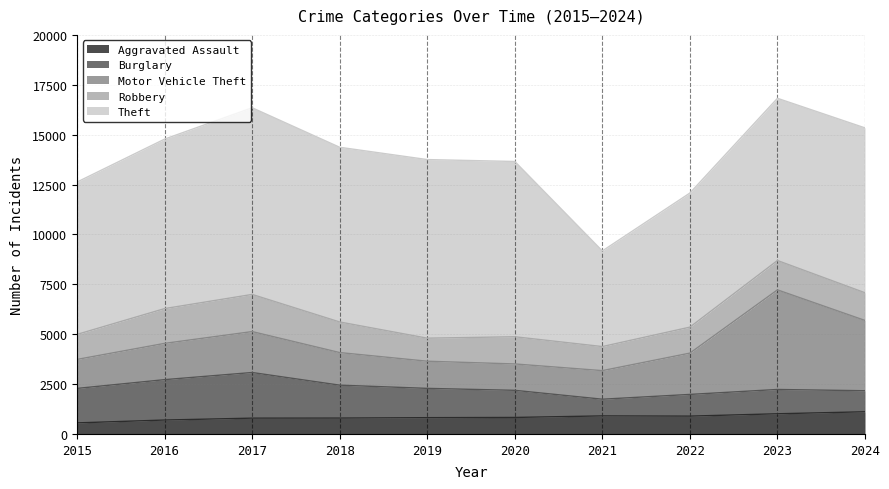

Between 2022 and 2021, which is larger?

2021